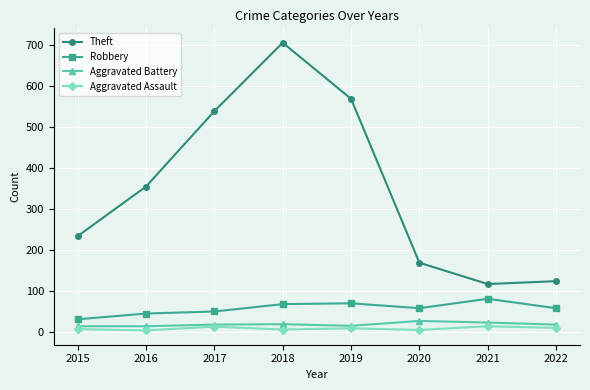

In Robbery, how many points are lower than both neighbors (excluding endpoints)?

1